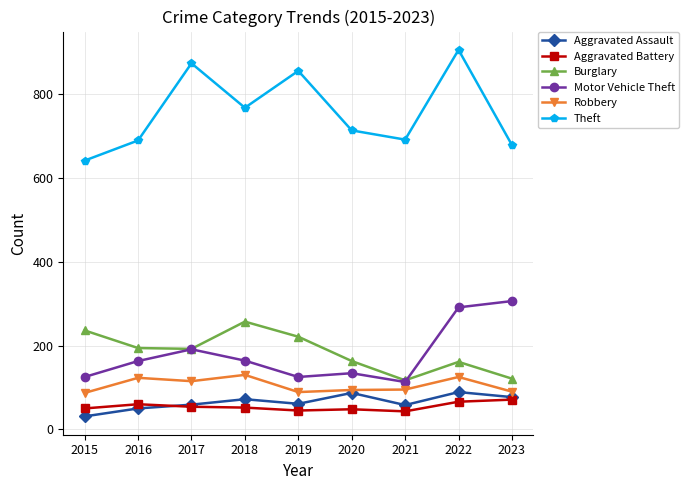

Is this an area chart (filled region under the line)?

No